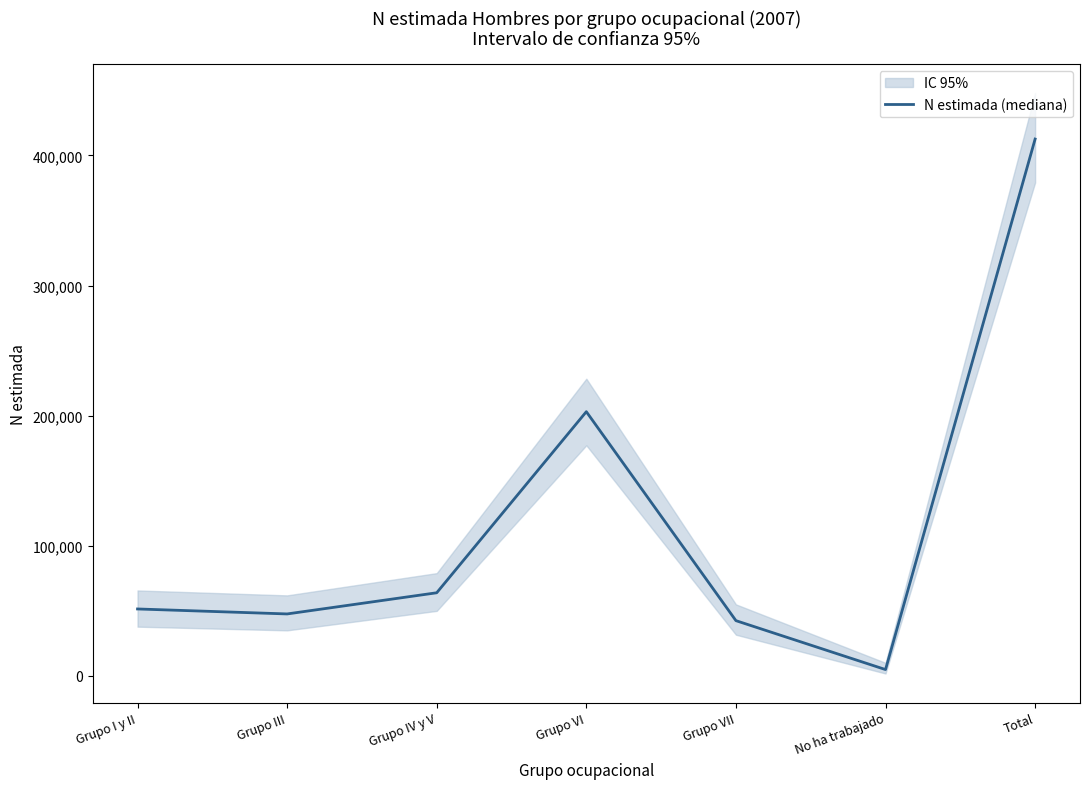

How many data points are above 51318?

3